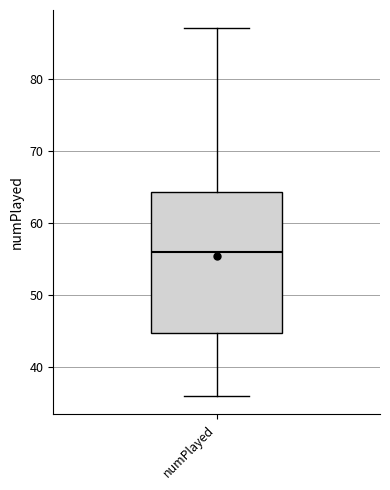

Read this box plot against the y-axis: the position of the median line, the range covered by the box, and the ends of both whiskers. The values are not printed on the chart, so give them approximately, as read against the axis.

median 56, box 45 to 64, whiskers 36 to 87